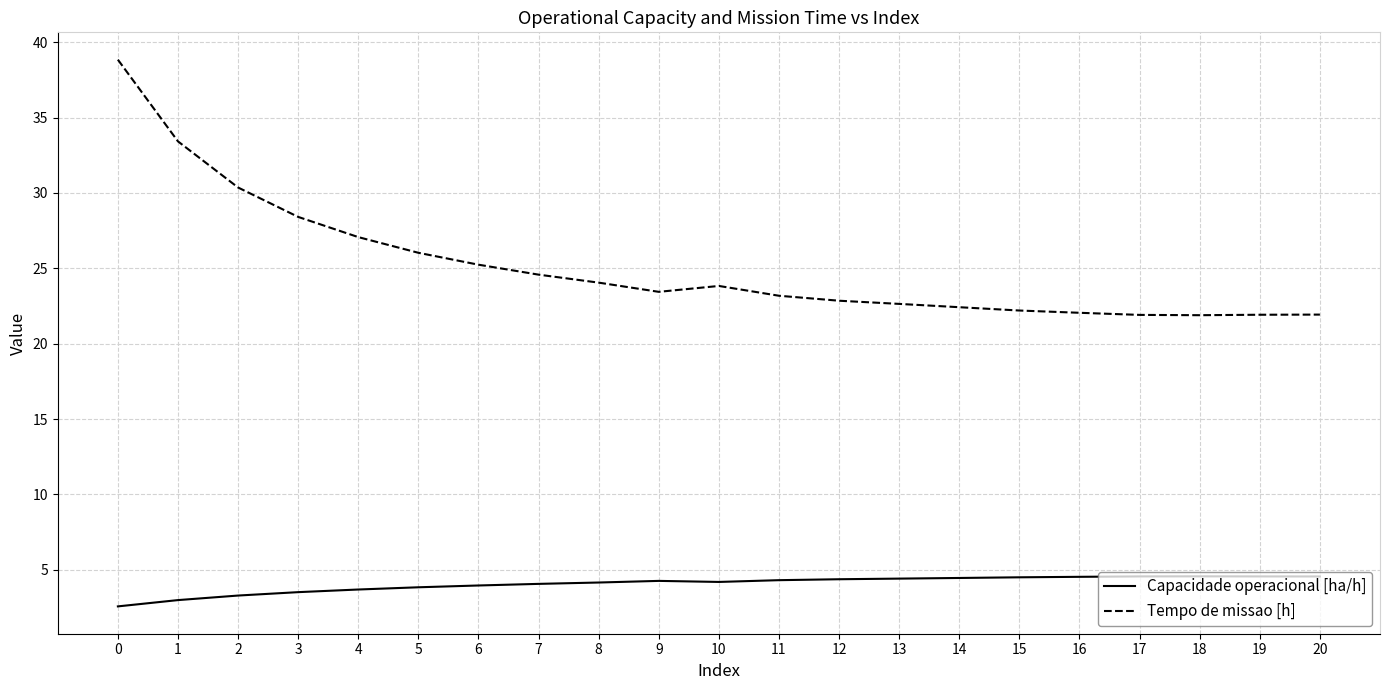

True or false: Capacidade operacional [ha/h] and Tempo de missao [h] cross at least once.

False